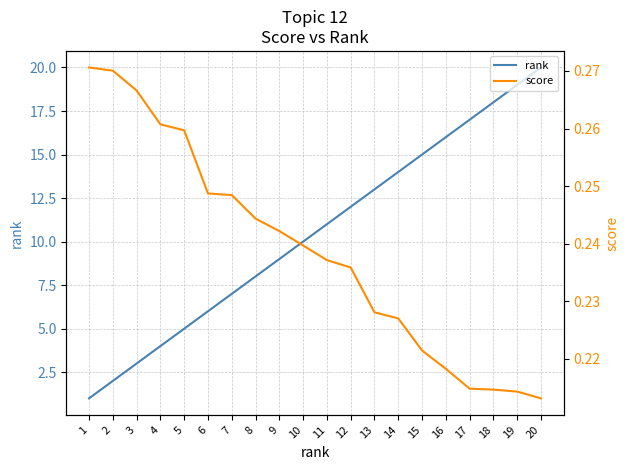

Is it true that score equals 0.1 at 10?

False